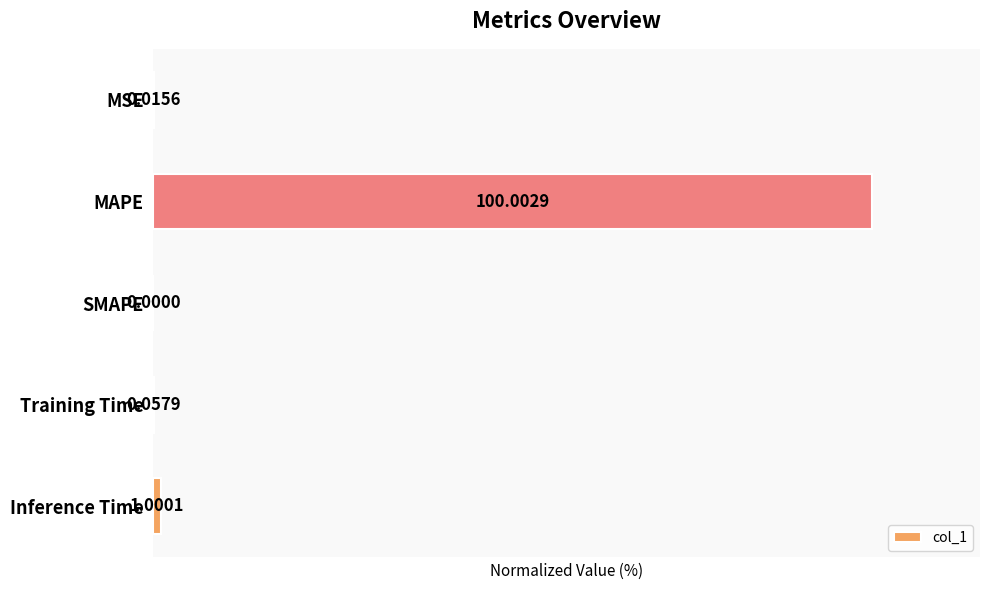

How many values are above zero?

4